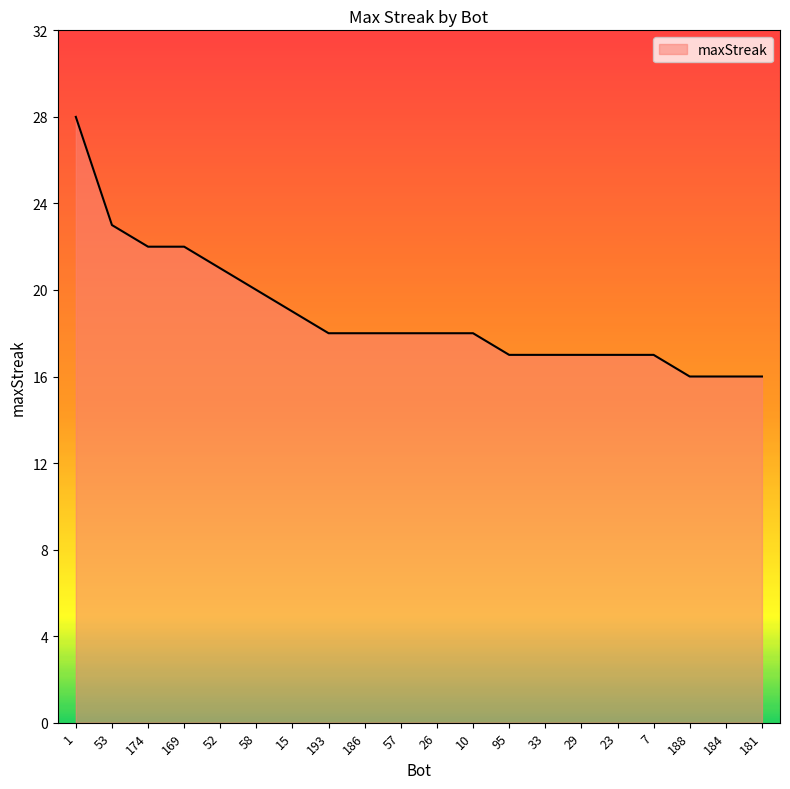

What position from the left is 95?

13